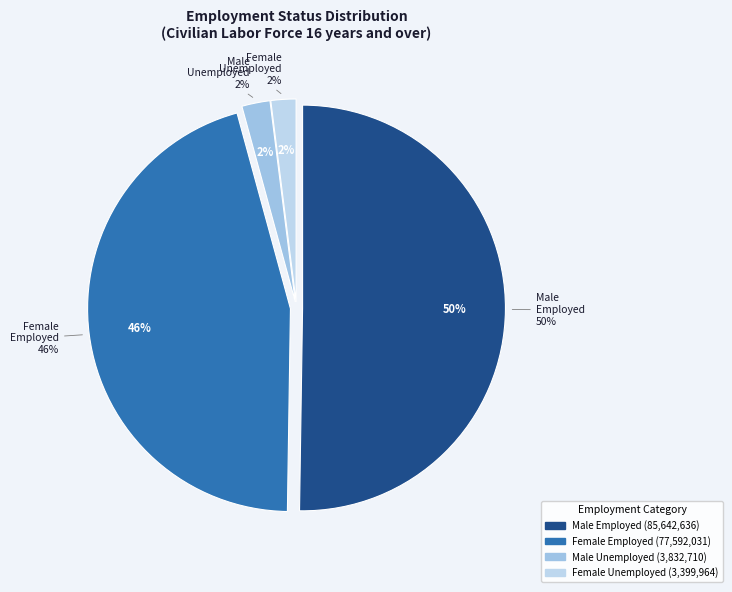

What is the change in value from Female Employed to Female Unemployed?

-74192067